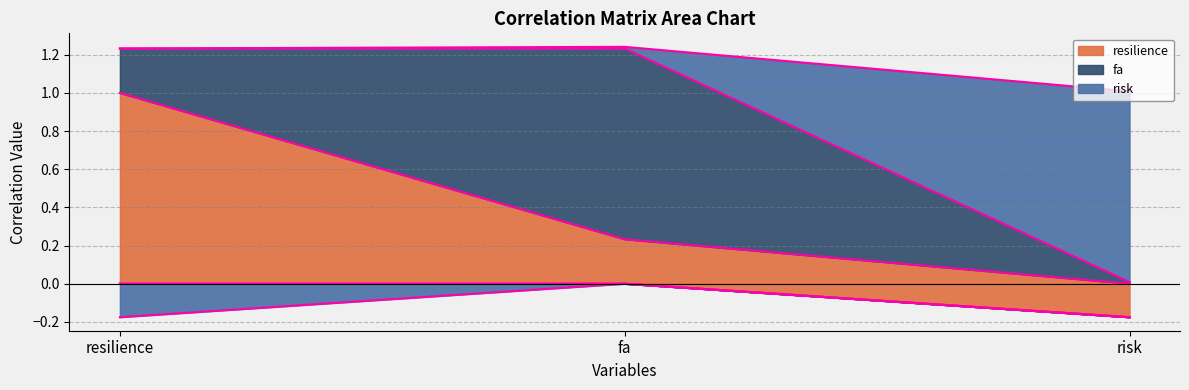

Between resilience and fa, which series saw the biggest shift?

resilience